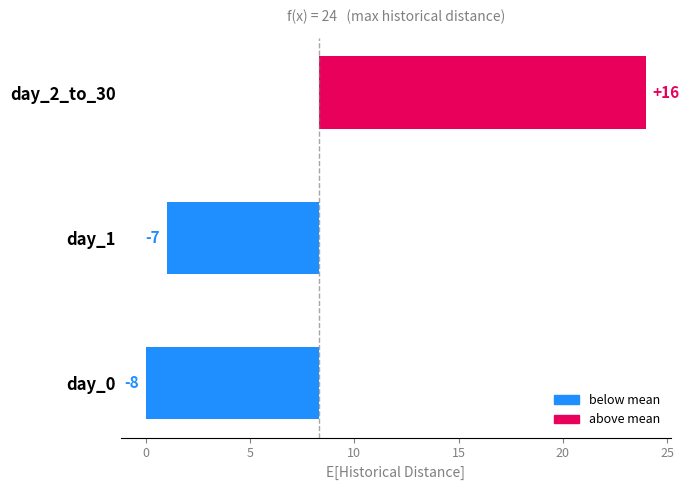

The value at day_0 is -13.5. True or false?

False